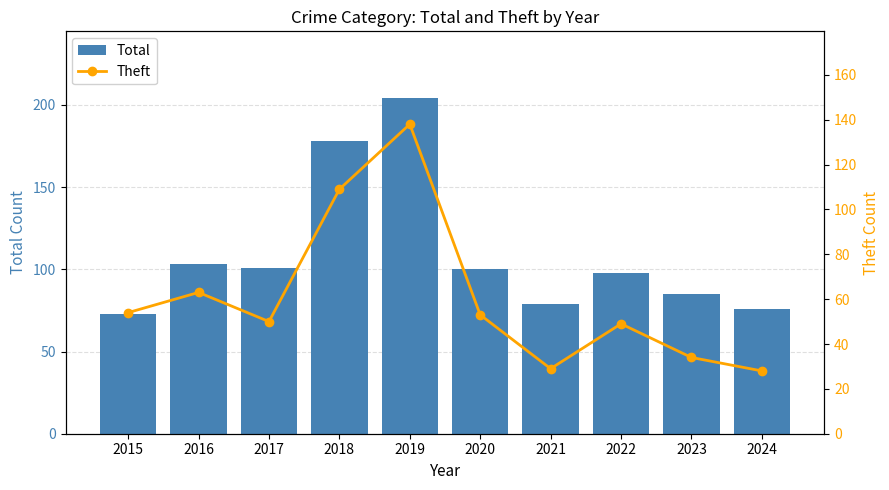

At 2016, list the series in order from largest to smallest.

Total, Theft